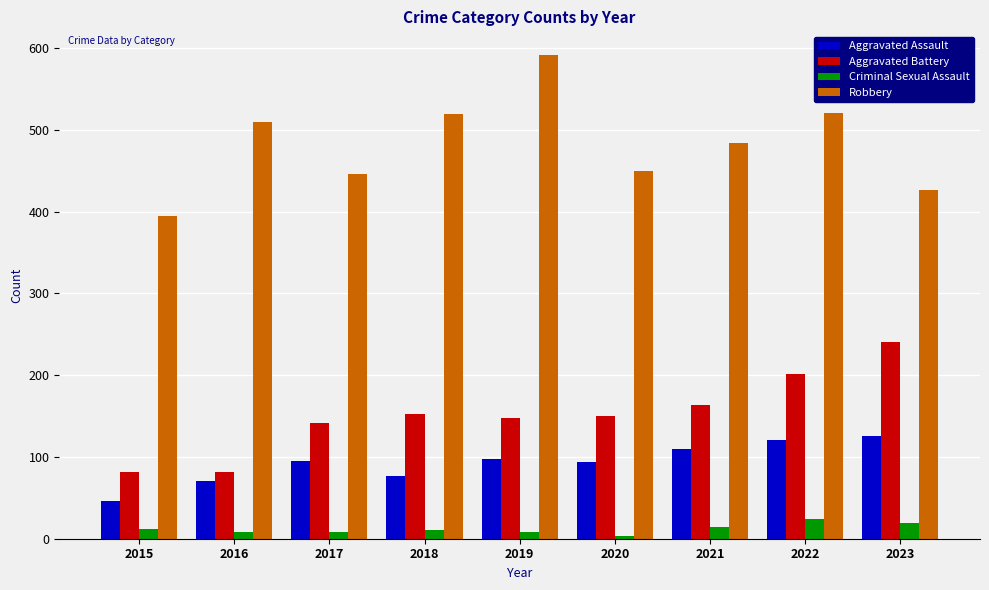

List the series in order of their peak value, lowest first.

Criminal Sexual Assault, Aggravated Assault, Aggravated Battery, Robbery